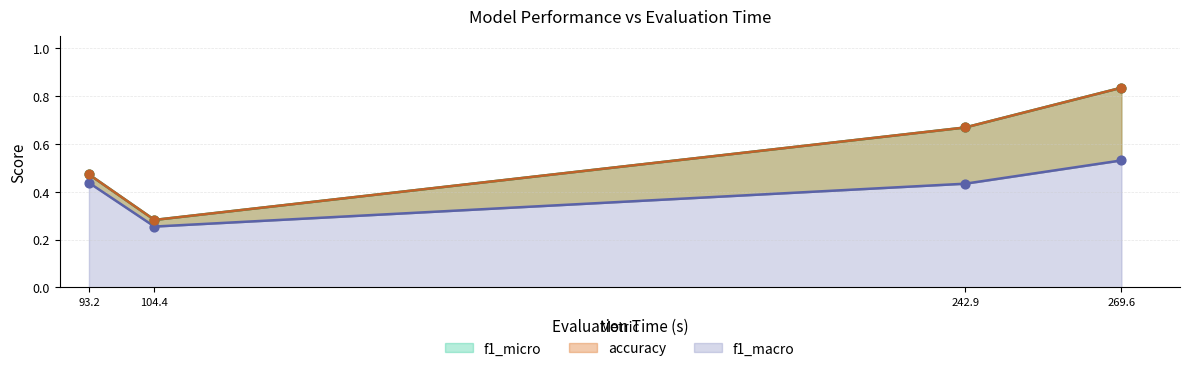

Which series contains the highest Y value?

f1_micro